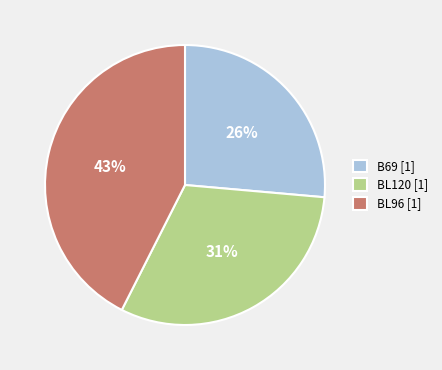

Is it true that BL96 is 43% of the pie?

True